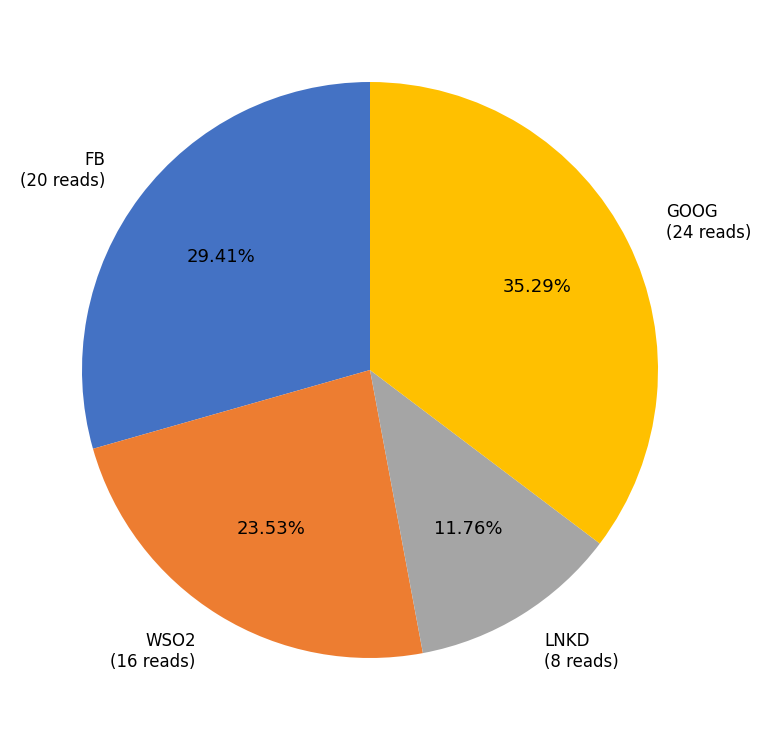

To the nearest percent, what portion does LNKD represent?

12%